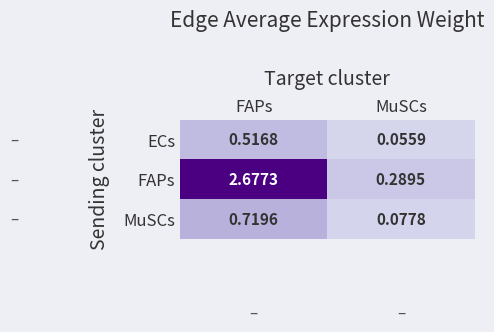

Which series changed the most between FAPs and MuSCs?

FAPs